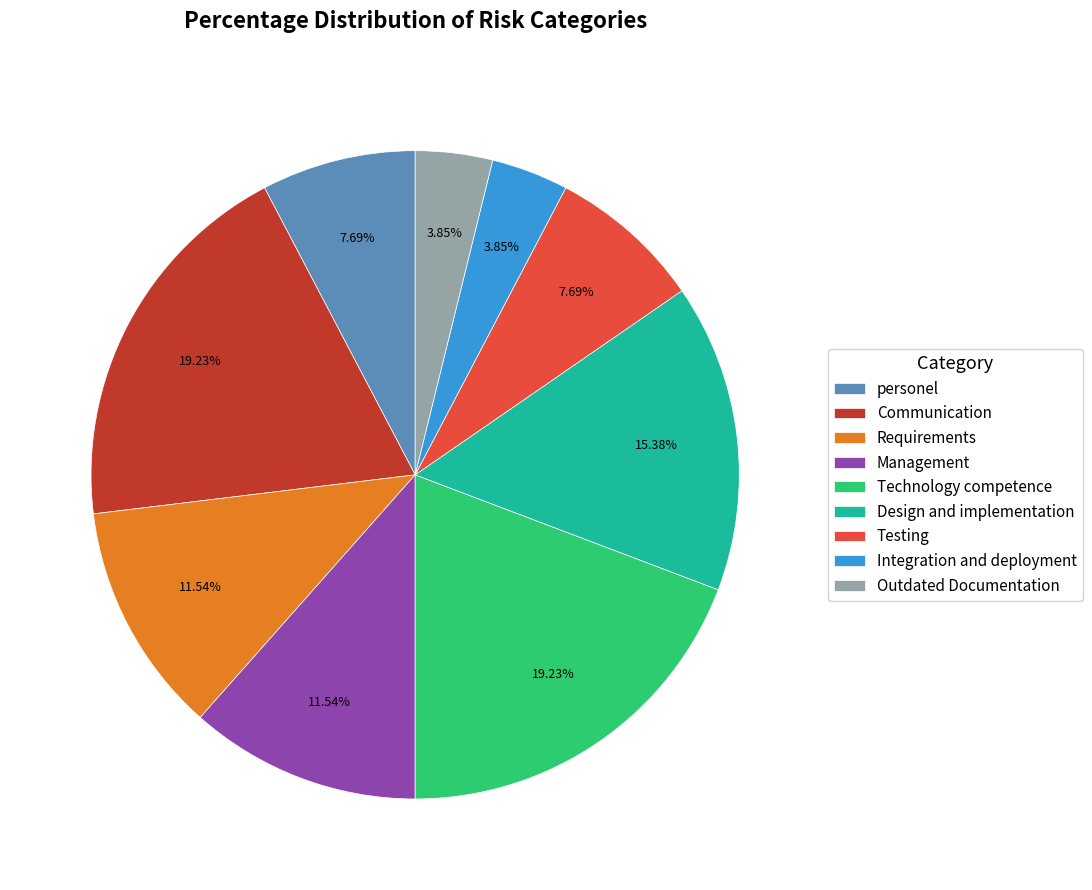

Combined, do Outdated Documentation and Integration and deployment account for over 50%?

No